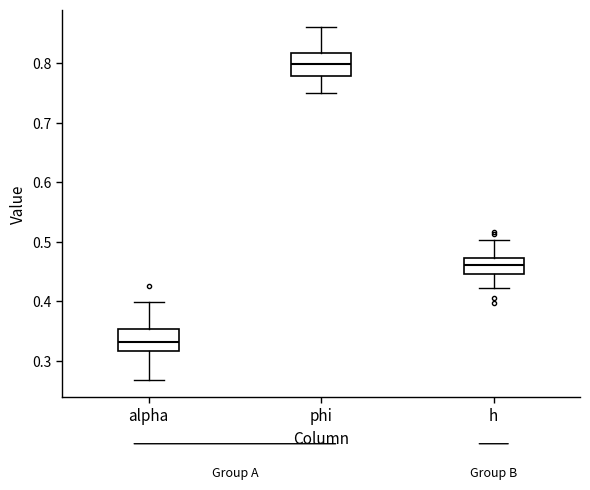

Where is the lower edge of the box for alpha on the y-axis? The values are not printed on the chart, so give them approximately, as read against the axis.

0.32